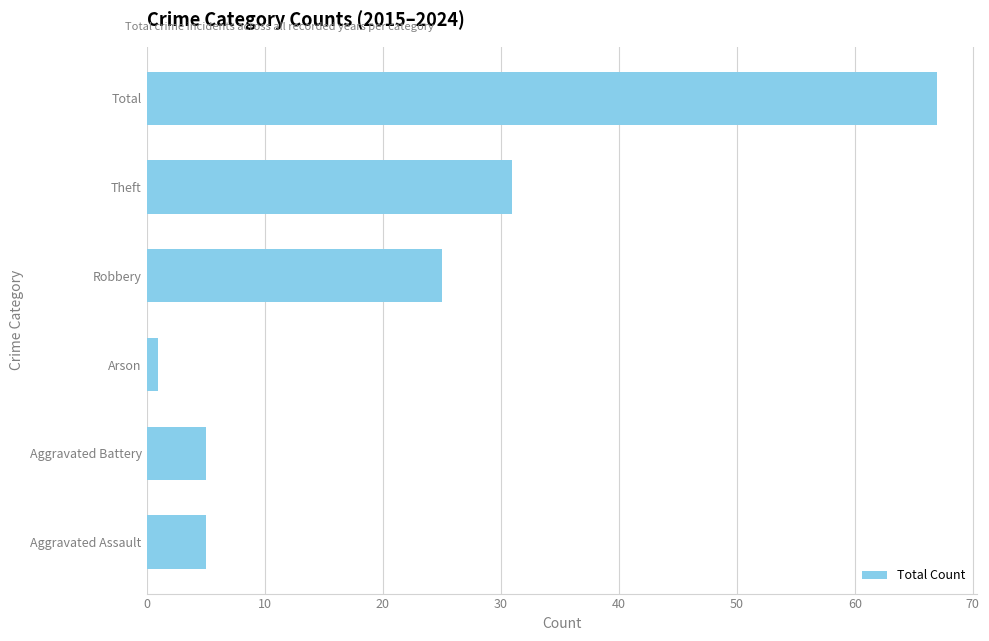

Between Total and Theft, which is larger?

Total